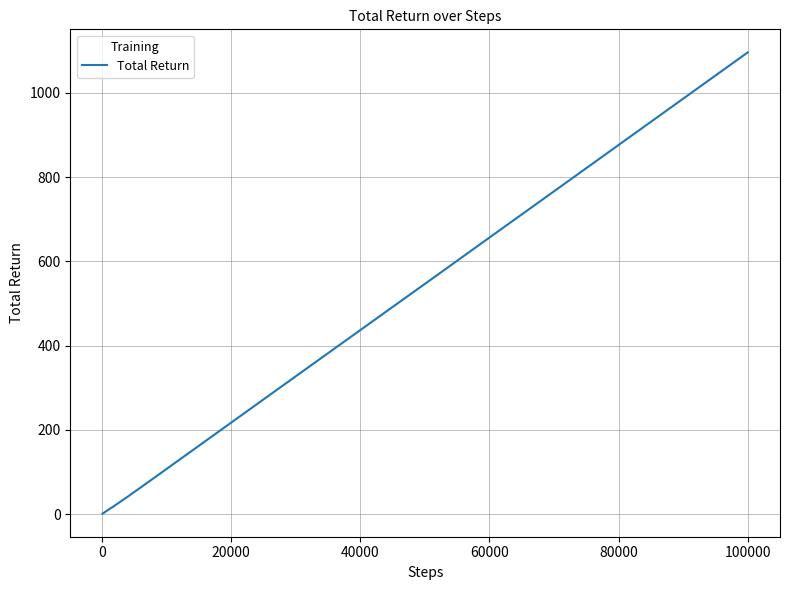

What is the difference between the maximum and minimum values?

1095.3